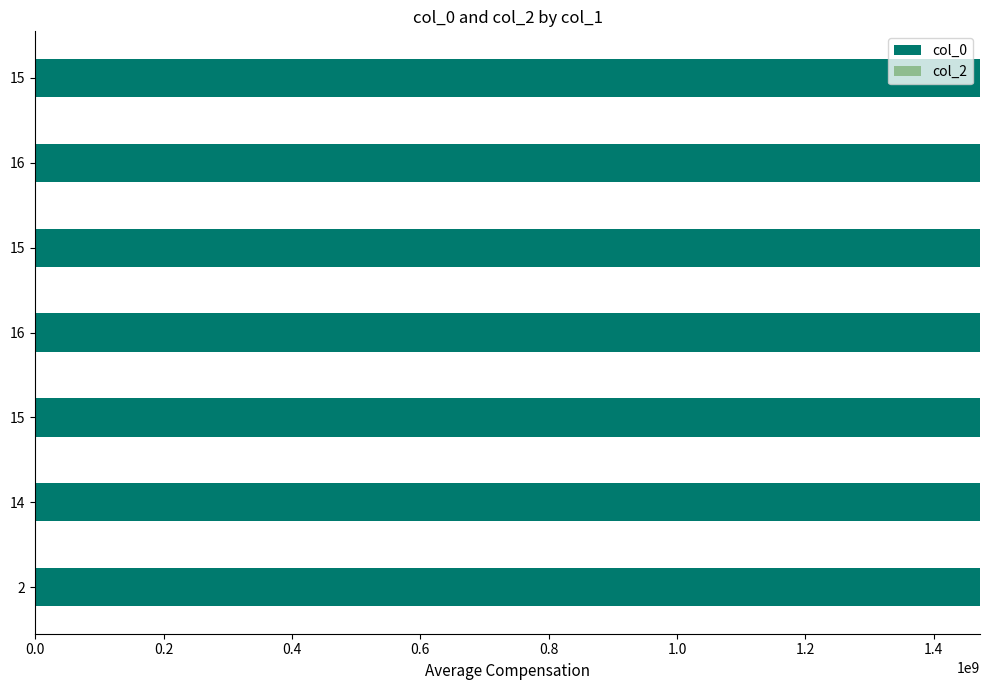

Count the number of categories in the chart.

7